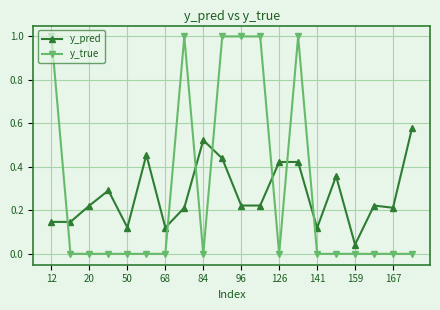

True or false: y_pred and y_true intersect in this chart.

True